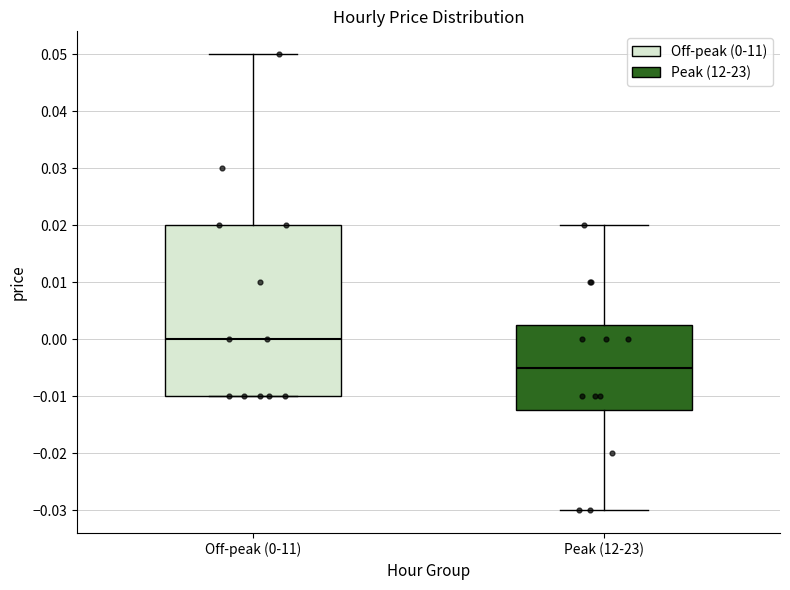

Reading left to right, read every box against the y-axis: the position of its median line, the range the box covers, and the ends of its whiskers. The values are not printed on the chart, so give them approximately, as read against the axis.

Off-peak (0-11): median 0.000, box -0.010 to 0.020, whiskers -0.010 to 0.050
Peak (12-23): median -0.005, box -0.012 to 0.003, whiskers -0.030 to 0.020